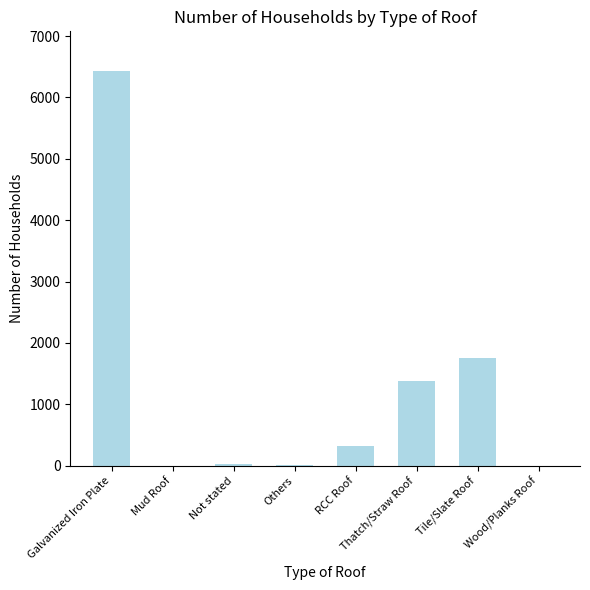

Which label corresponds to the largest value in the chart?

Galvanized Iron Plate